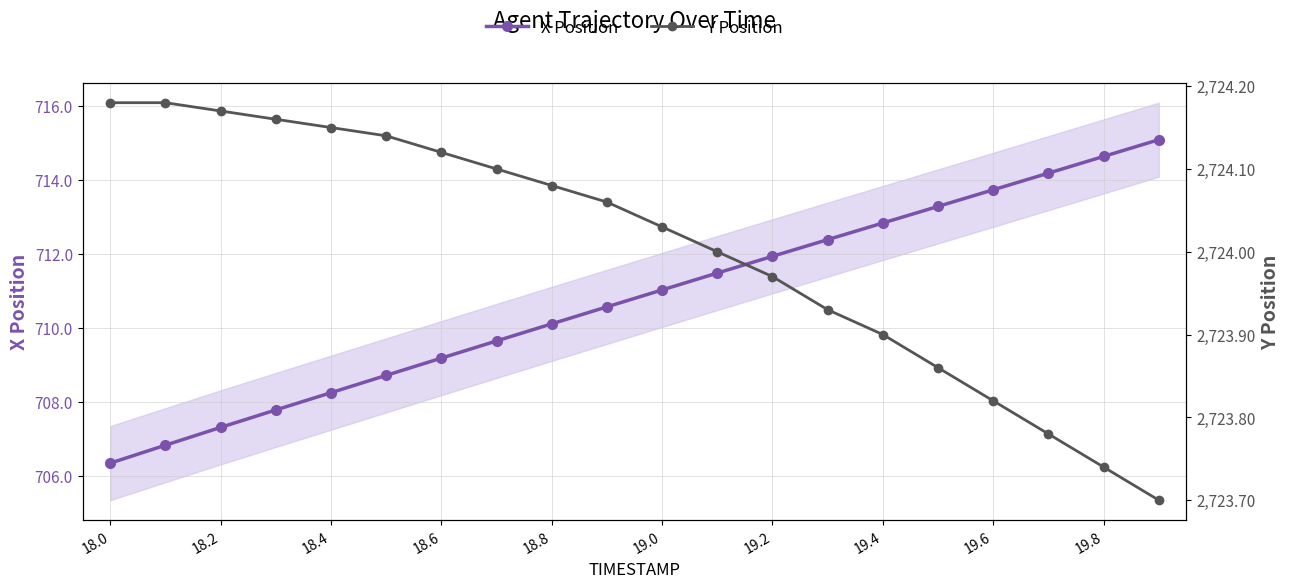

The X Position series shows 171.8 at 11. True or false?

False